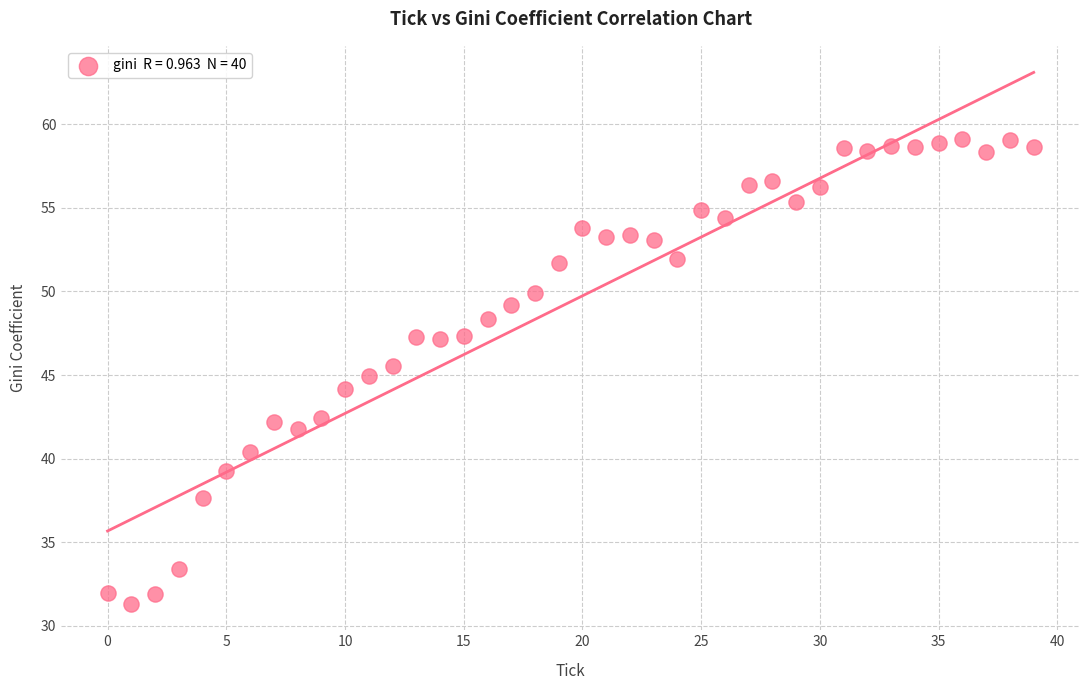

What is the range of Y values (max minus min)?

27.8